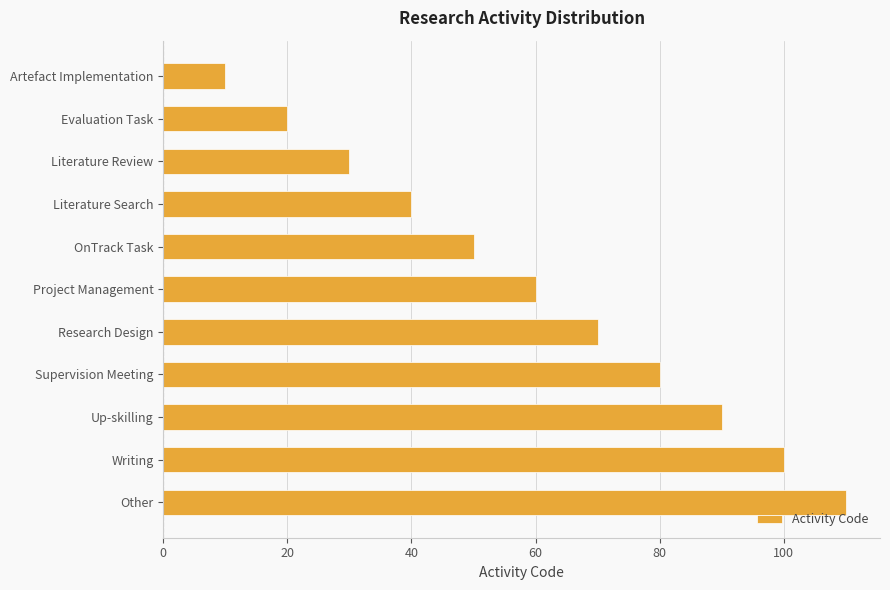

What is the change in value from Project Management to Up-skilling?

+30